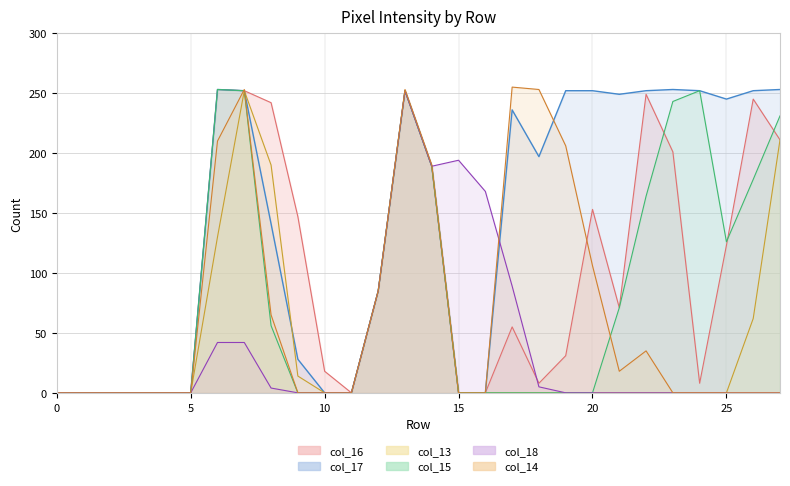

How many lines are shown in the chart?

6